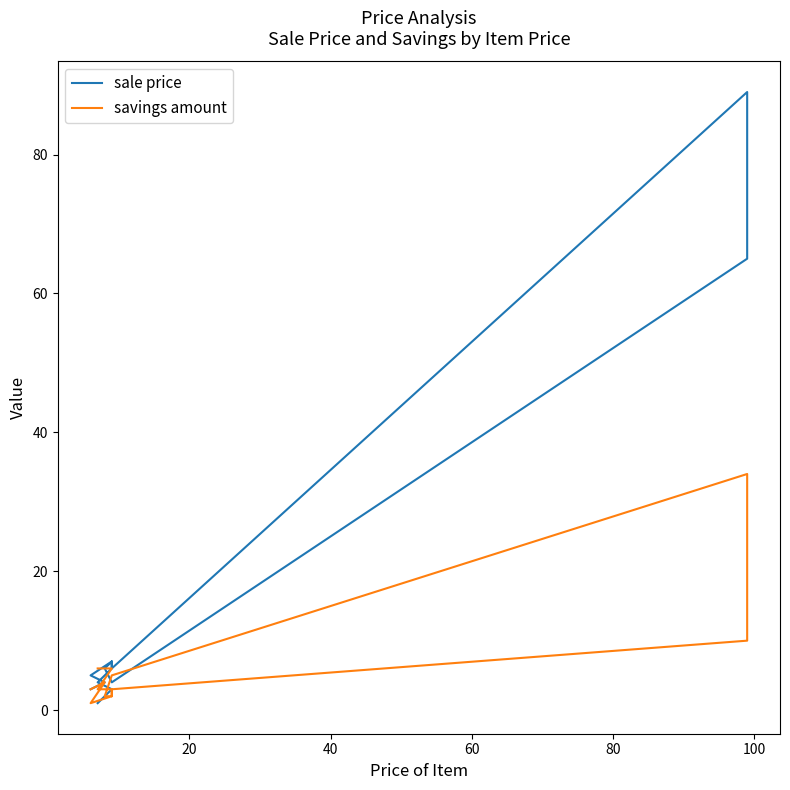

How many intersections are there between sale price and savings amount?

3